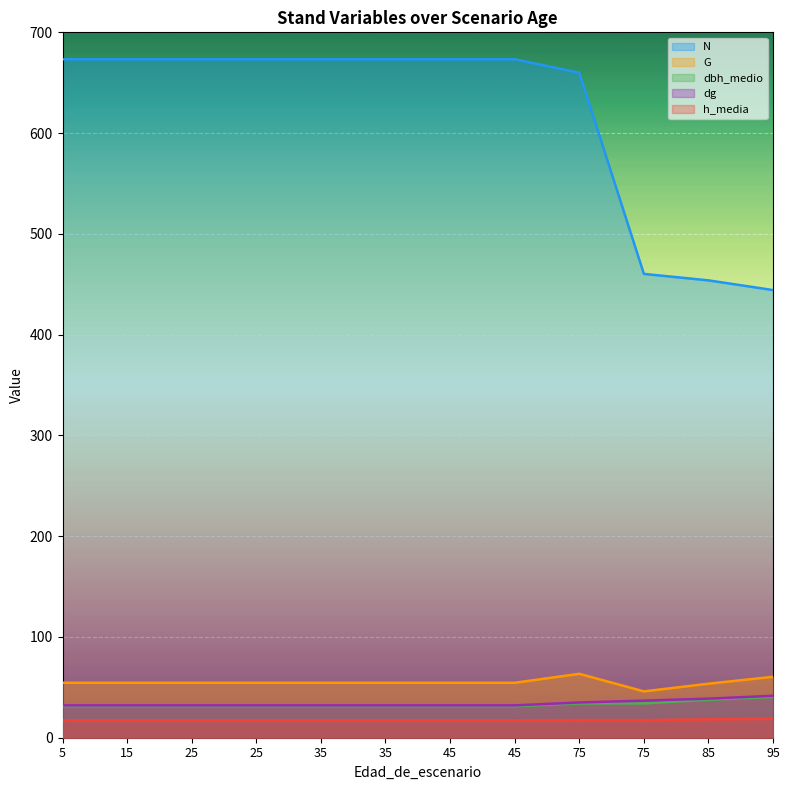

True or false: dg and h_media intersect in this chart.

False